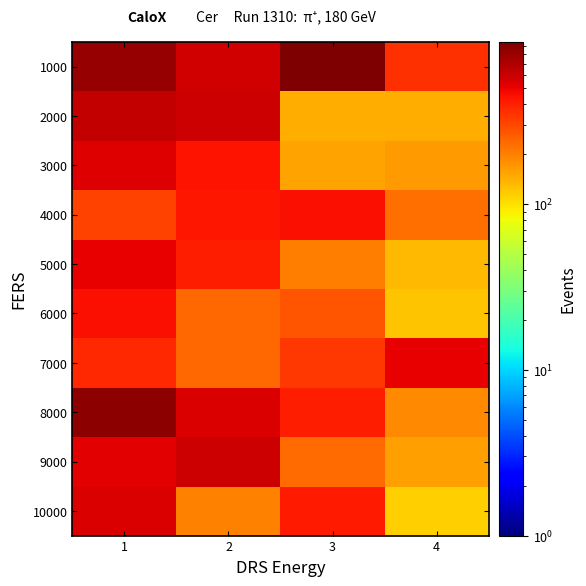

Rank the series by their maximum value, from highest to lowest.

1000, 8000, 2000, 9000, 10000, 3000, 7000, 5000, 6000, 4000